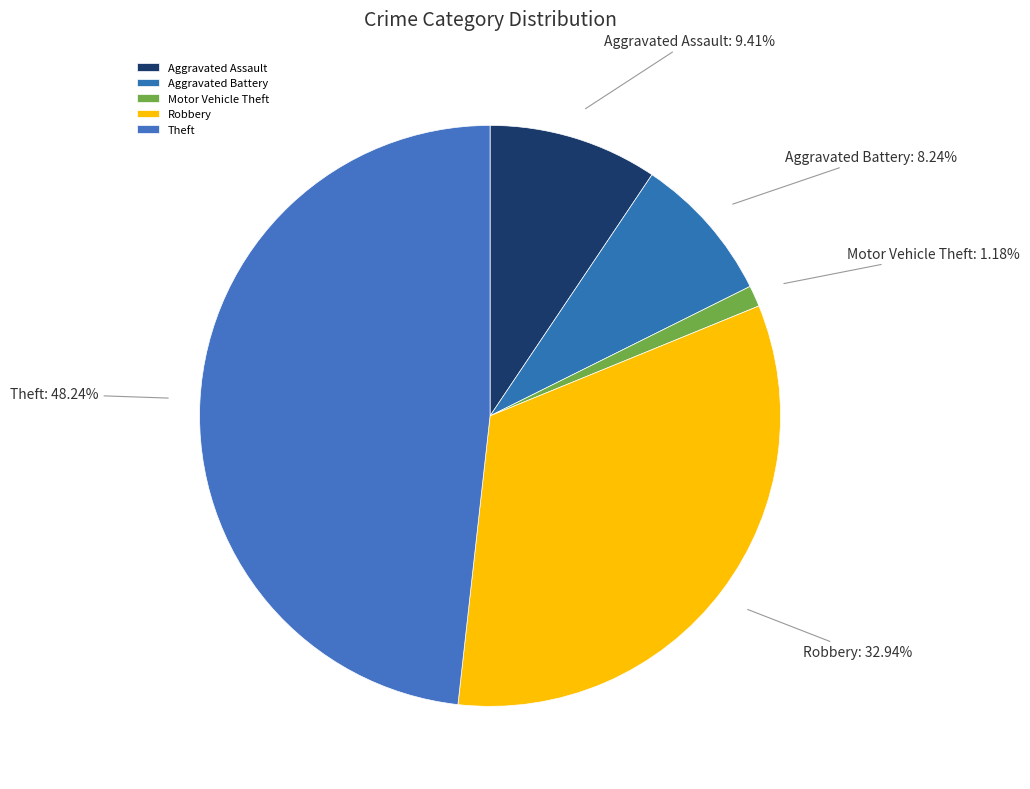

How many segments does this pie chart have?

5